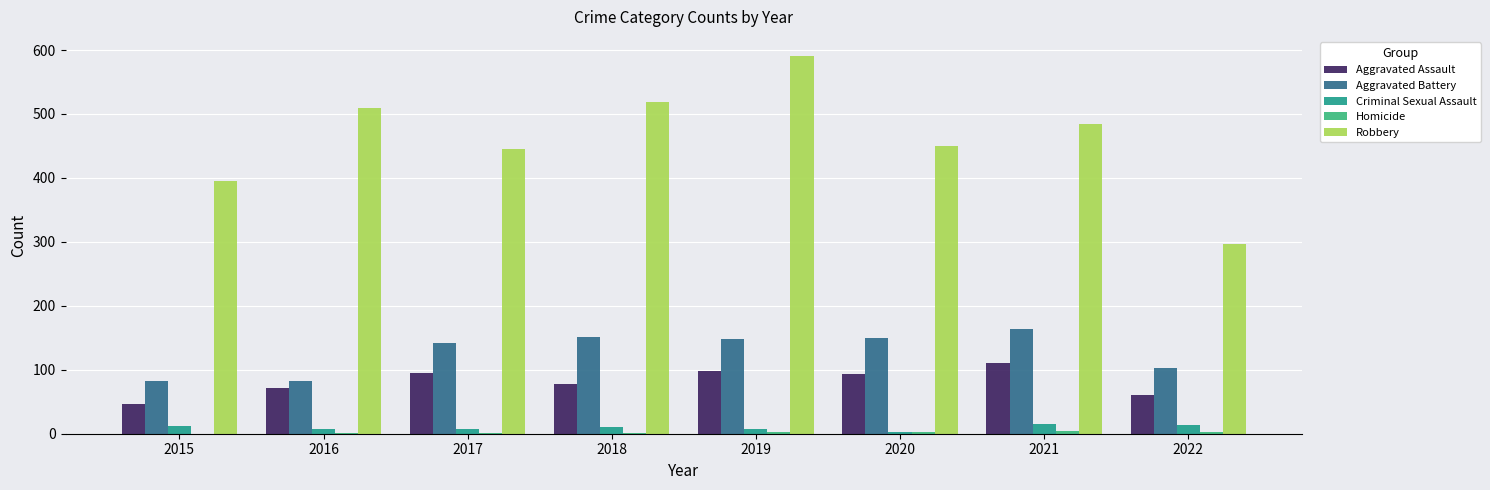

True or false: Criminal Sexual Assault has a value of 15 at 2021.

True